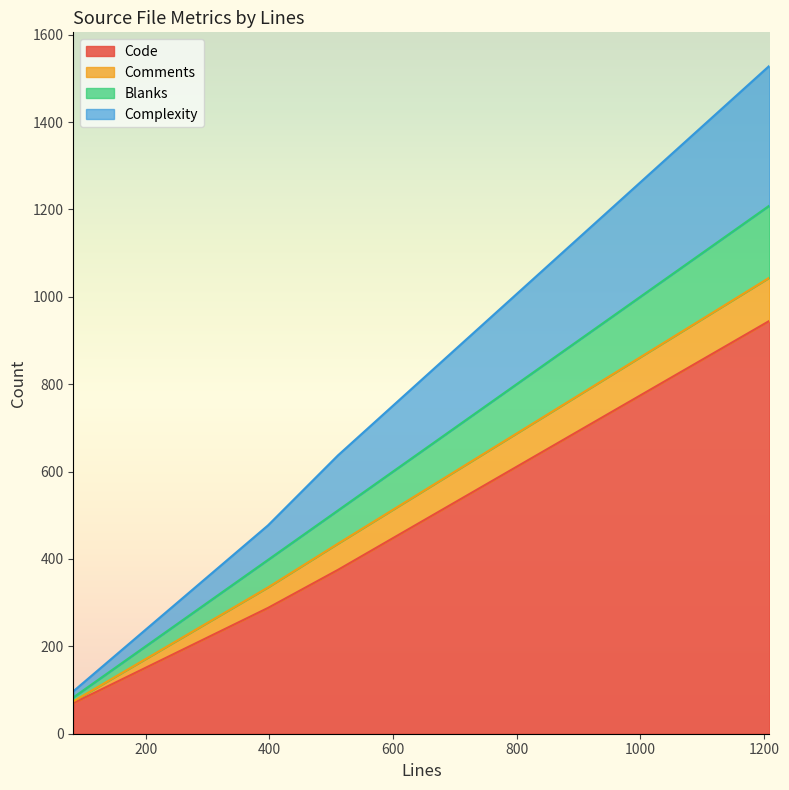

Rank the series at 83 from lowest to highest value.

Comments, Blanks, Complexity, Code